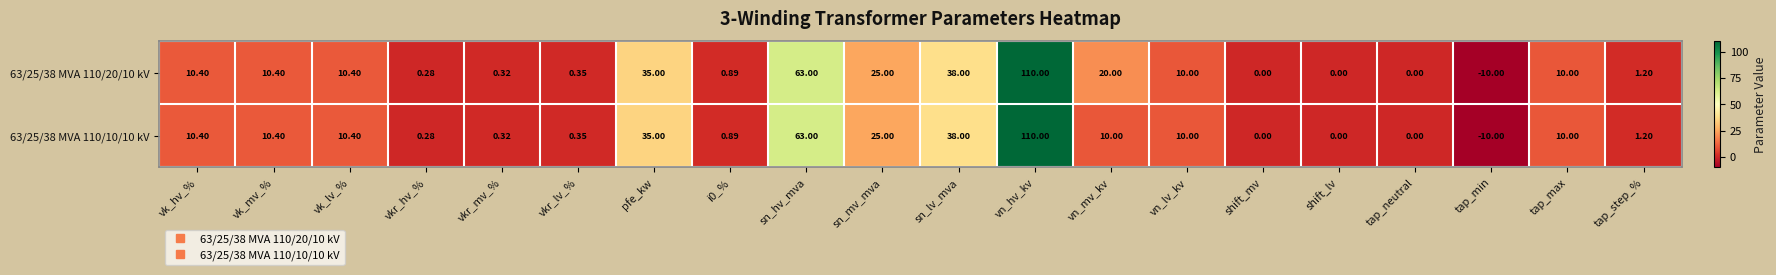

At which category is the sum across all series the highest?

vn_hv_kv